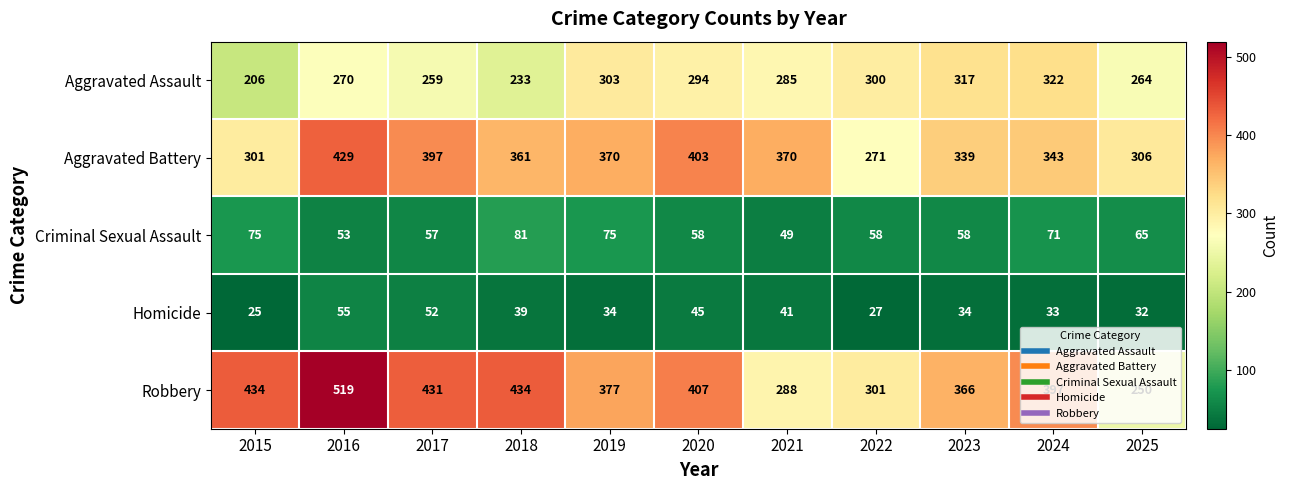

What is the approximate value of Robbery at 2022, to the nearest 50?

300